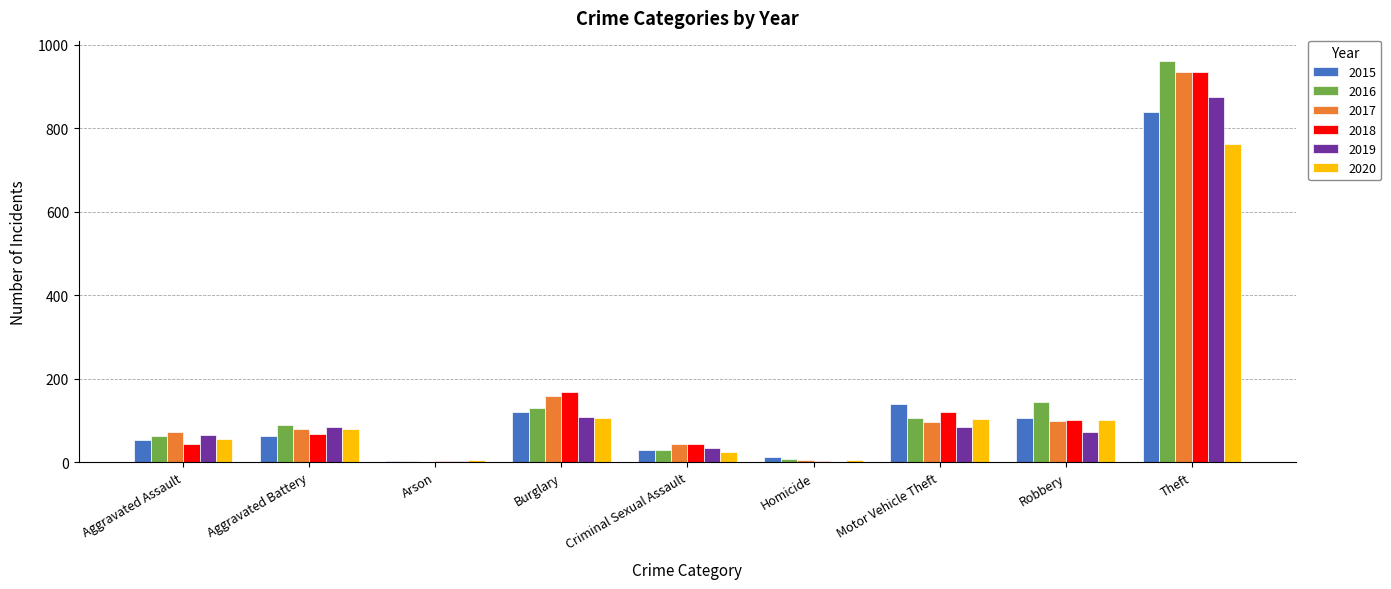

Which label corresponds to the largest value in the chart?

Theft